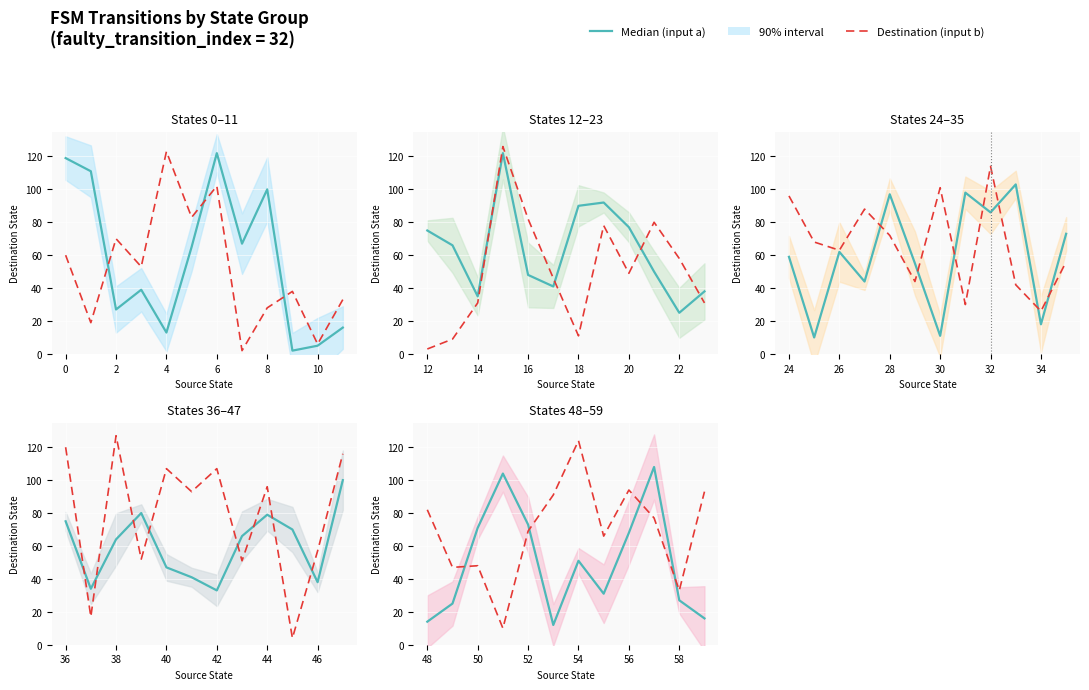

Does the chart display data point markers on the line(s)?

No